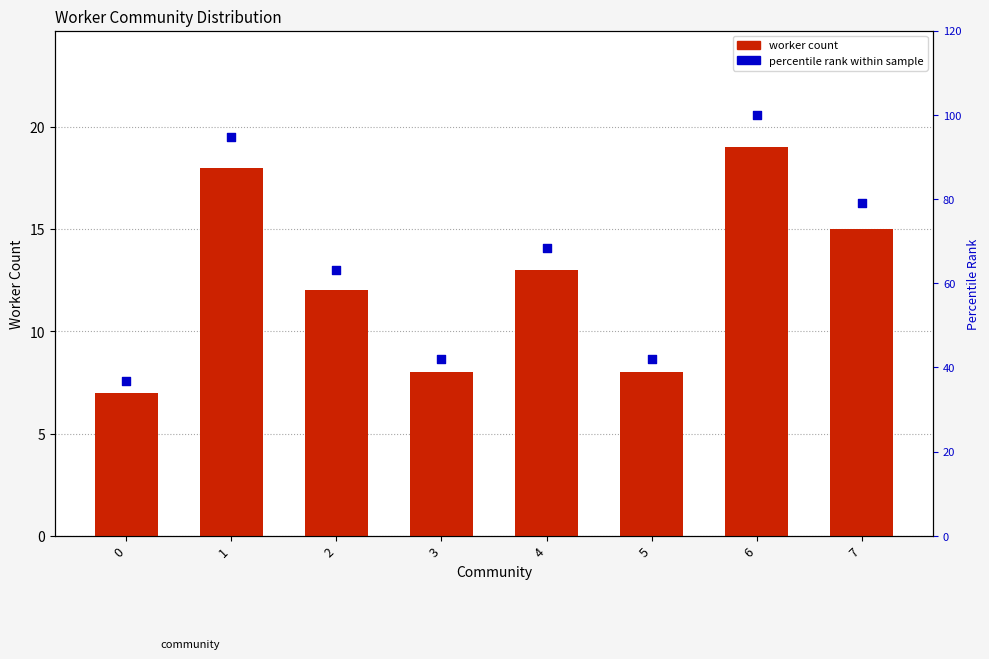

What are all the series names shown in the legend?

worker count, percentile rank within sample